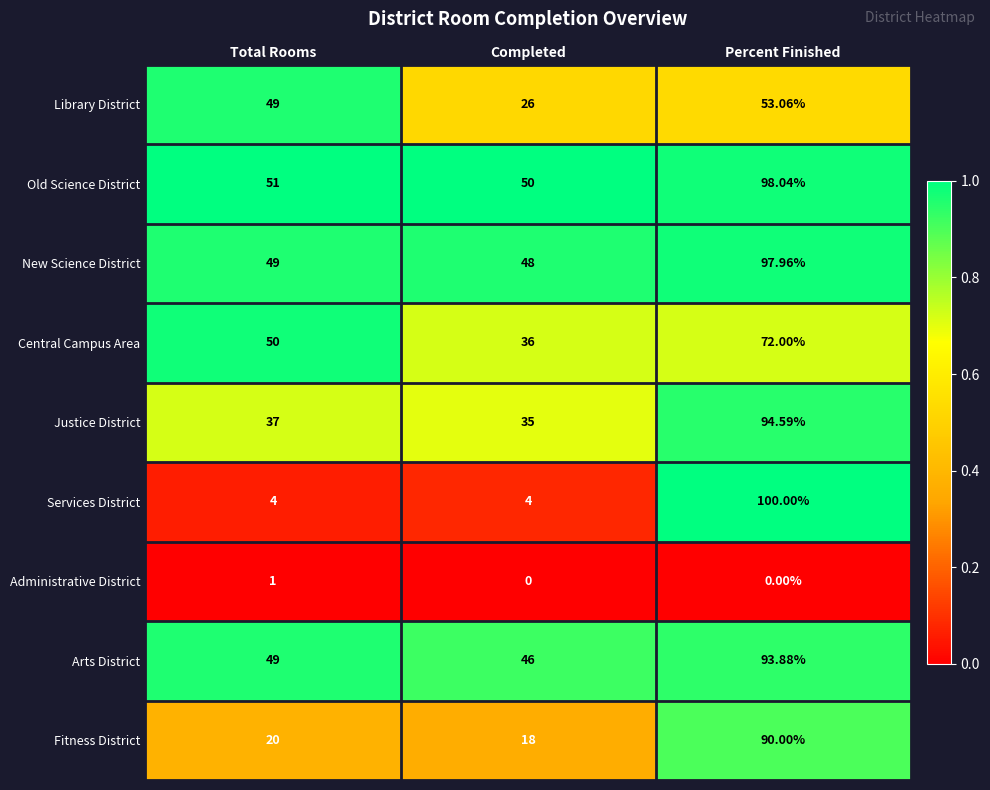

Which series has the largest total across all categories?

Old Science District